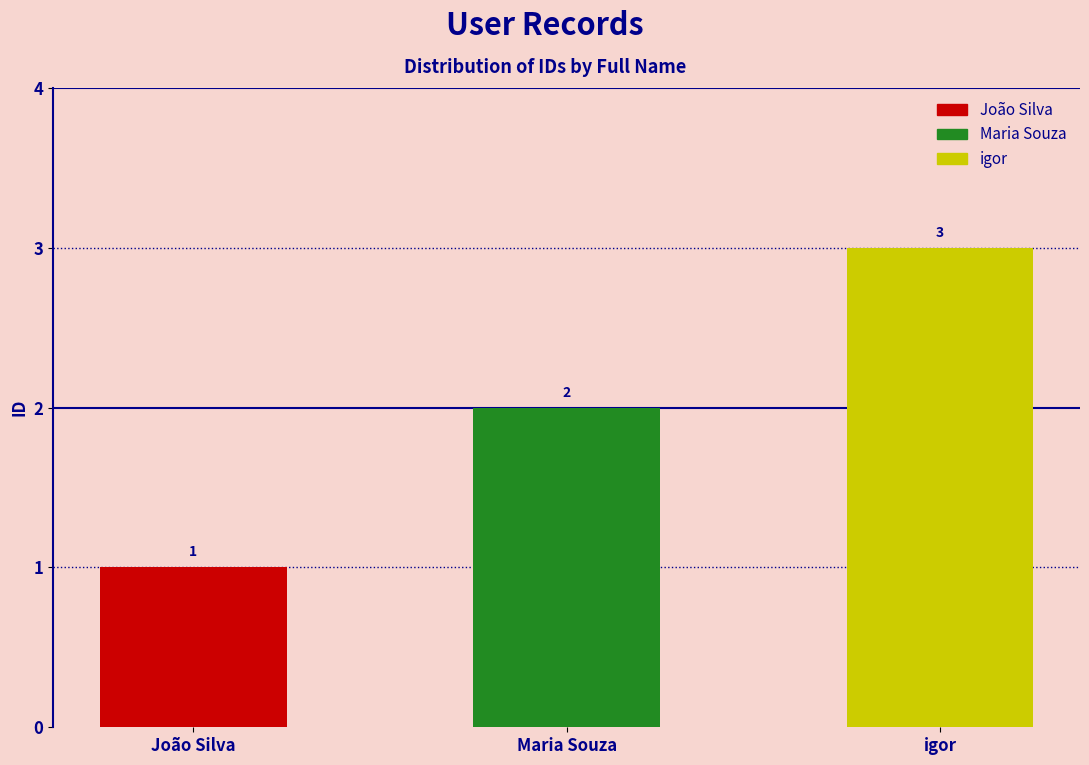

What is the difference between the maximum and minimum values?

2